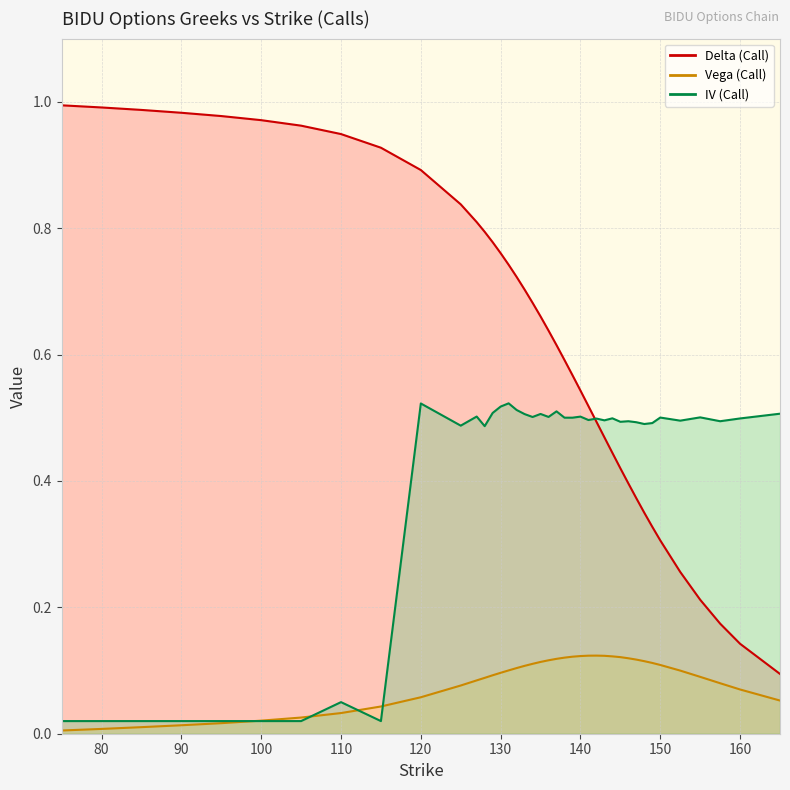

What is the difference between the delta_C values at 137 and 110?

0.3